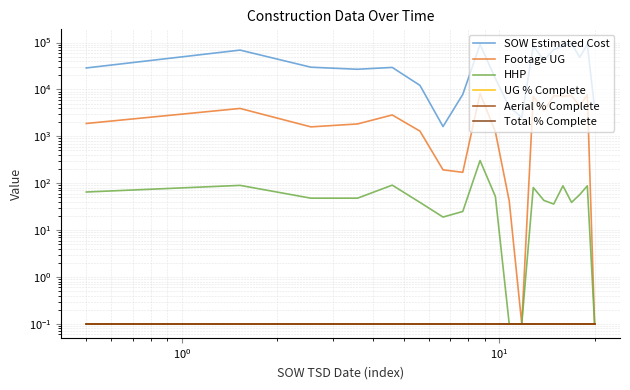

Does the chart display data point markers on the line(s)?

No